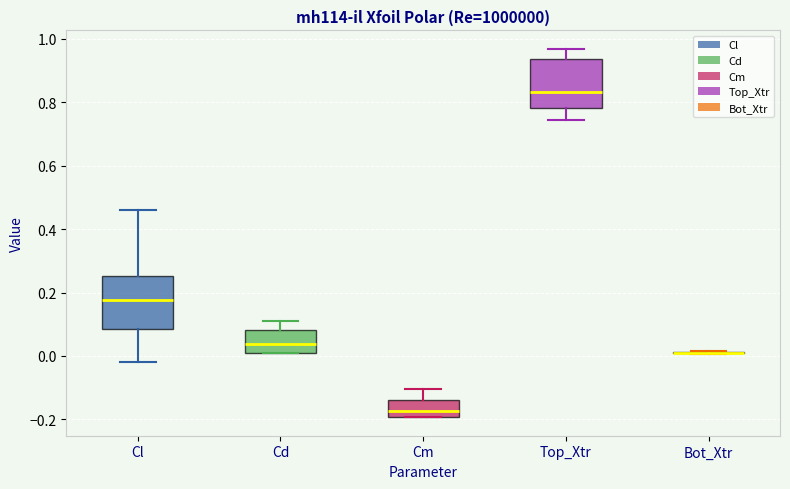

Reading left to right, transcribe this box plot: for each box, give where its median line is, the range the box spans, and where its two whiskers end, as read against the y-axis. The values are not printed on the chart, so give them approximately, as read against the axis.

Cl: median 0.18, box 0.08 to 0.26, whiskers -0.02 to 0.46
Cd: median 0.04, box 0.02 to 0.08, whiskers 0.00 to 0.12
Cm: median -0.18, box -0.20 to -0.14, whiskers -0.20 to -0.10
Top_Xtr: median 0.84, box 0.78 to 0.94, whiskers 0.74 to 0.96
Bot_Xtr: box collapsed to a line at 0.02, whiskers 0.00 to 0.02